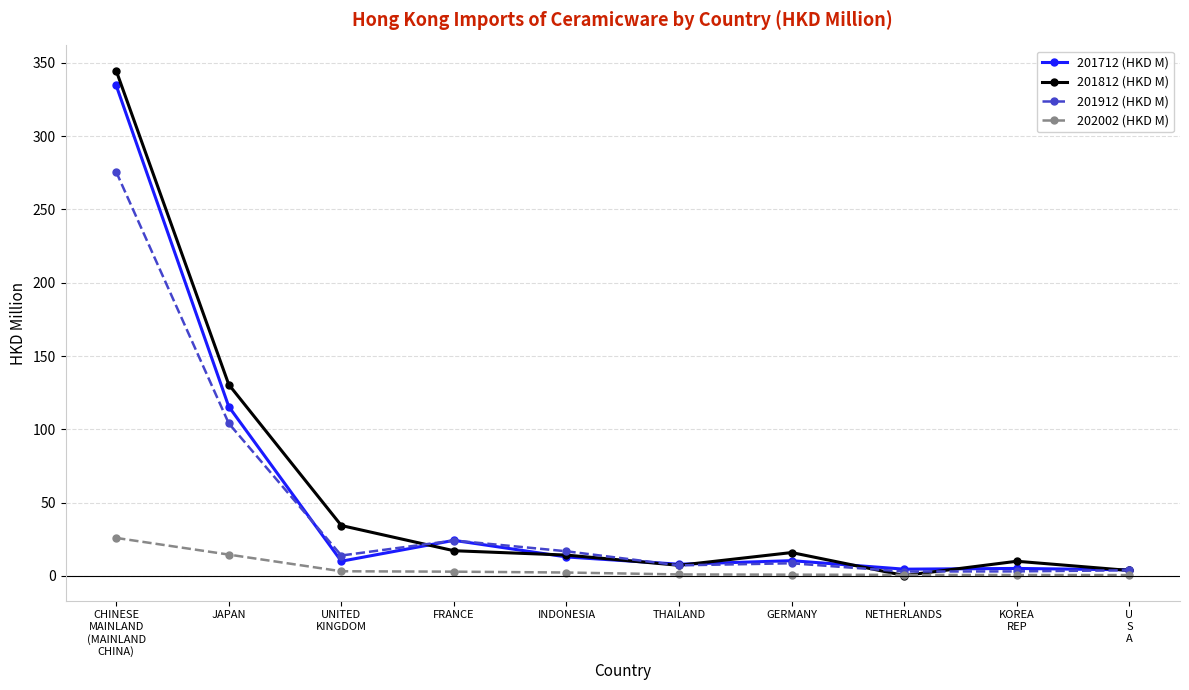

At how many categories does at least one series exceed 32?

3